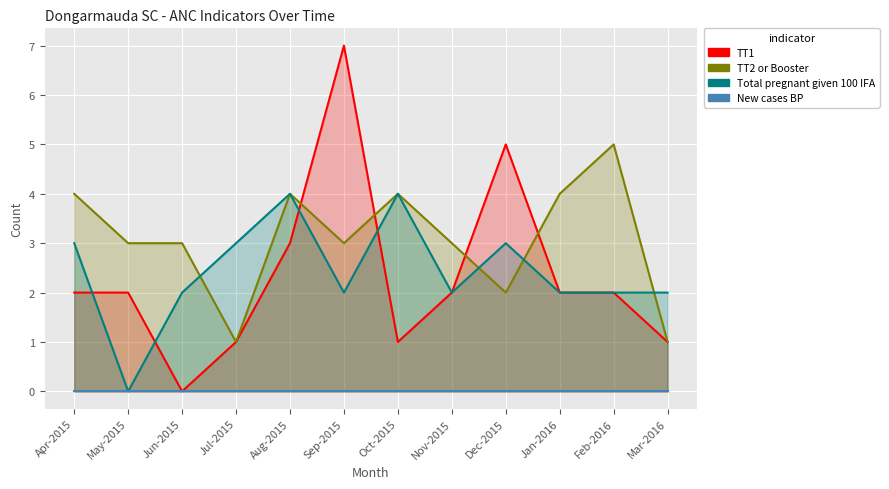

What is the maximum value shown in the chart?

7